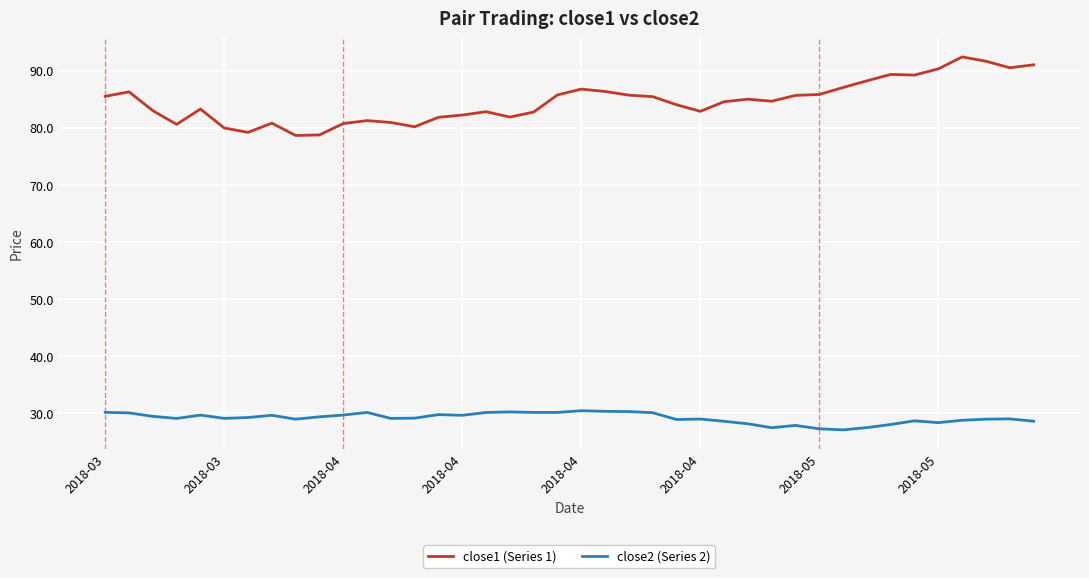

List the series in order of their peak value, highest first.

close1 (Series 1), close2 (Series 2)